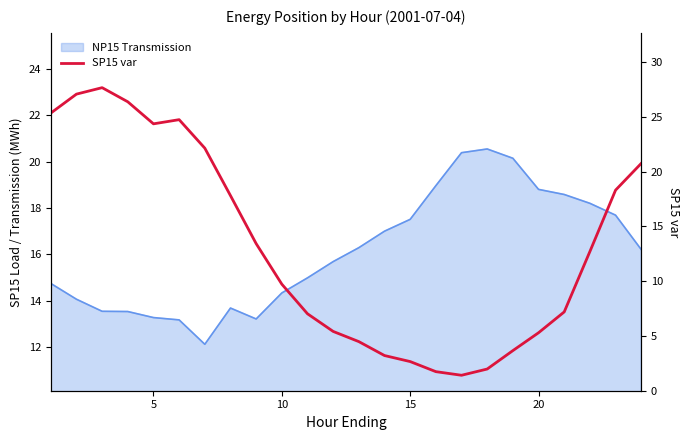

True or false: the data shows 2.2 at 20.

False